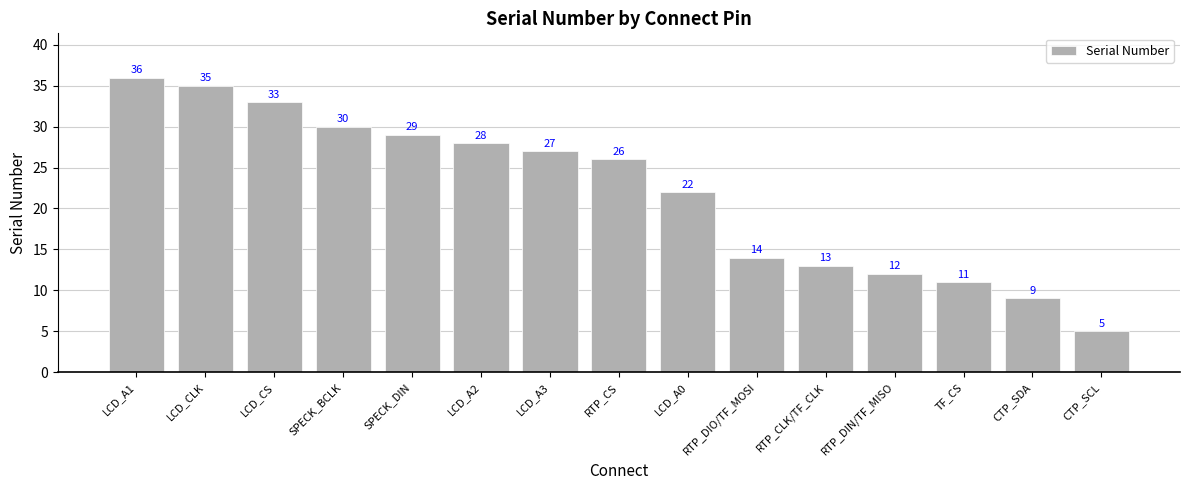

Reading right to left, list all the values displayed in this chart.

5	9	11	12	13	14	22	26	27	28	29	30	33	35	36